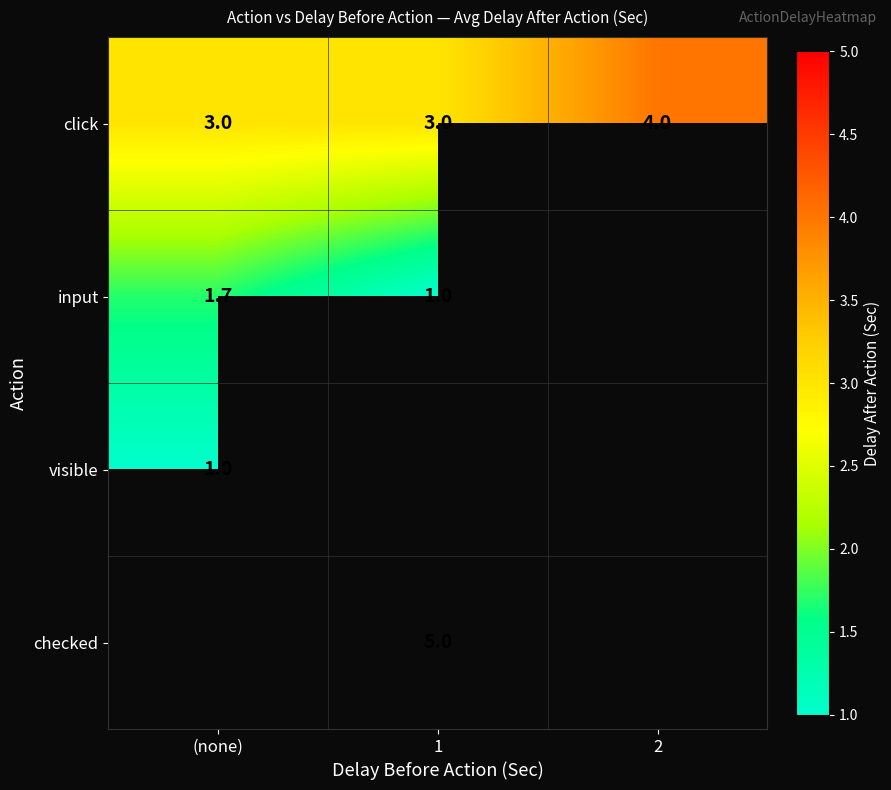

The input series shows 0.6 at 1. True or false?

False